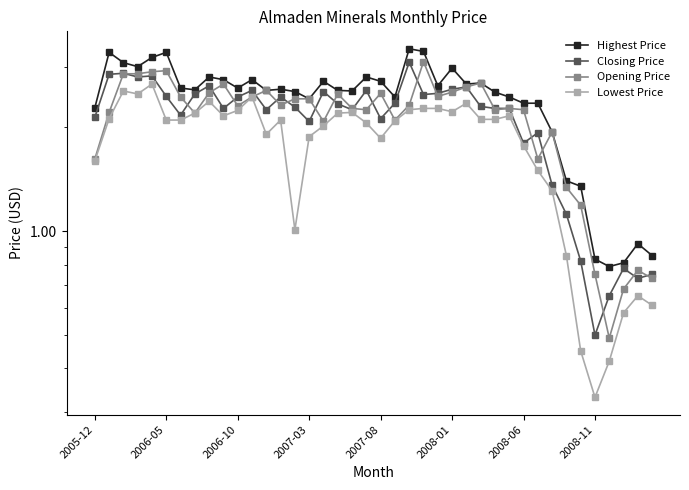

What is the value of the Highest Price point at the 37th from the left?

0.8